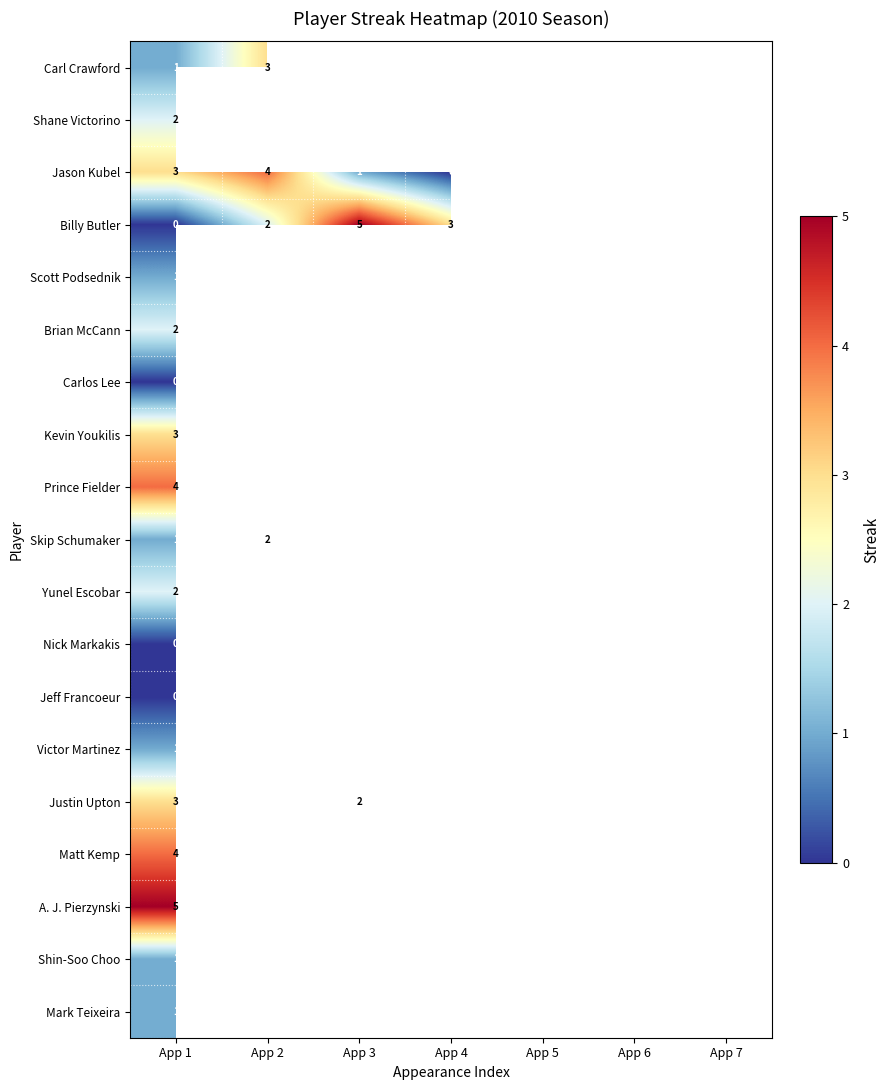

The Yunel Escobar series shows 3 at App 1. True or false?

False